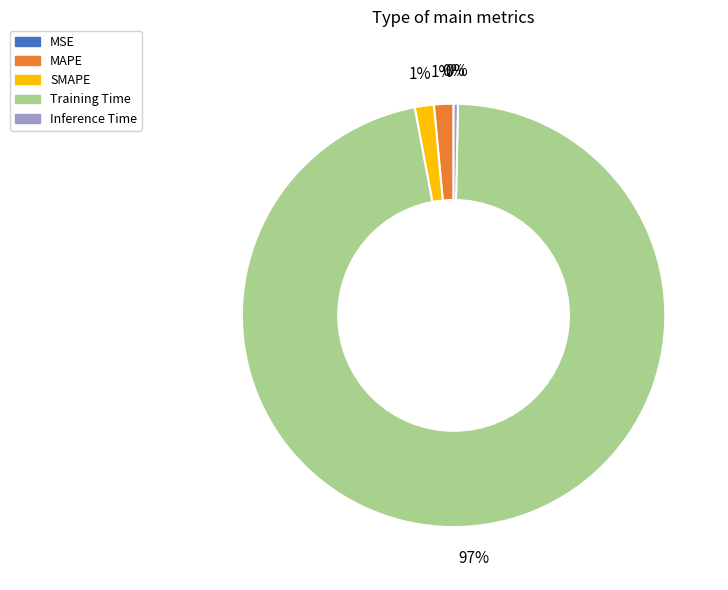

Which category accounts for the majority?

Training Time